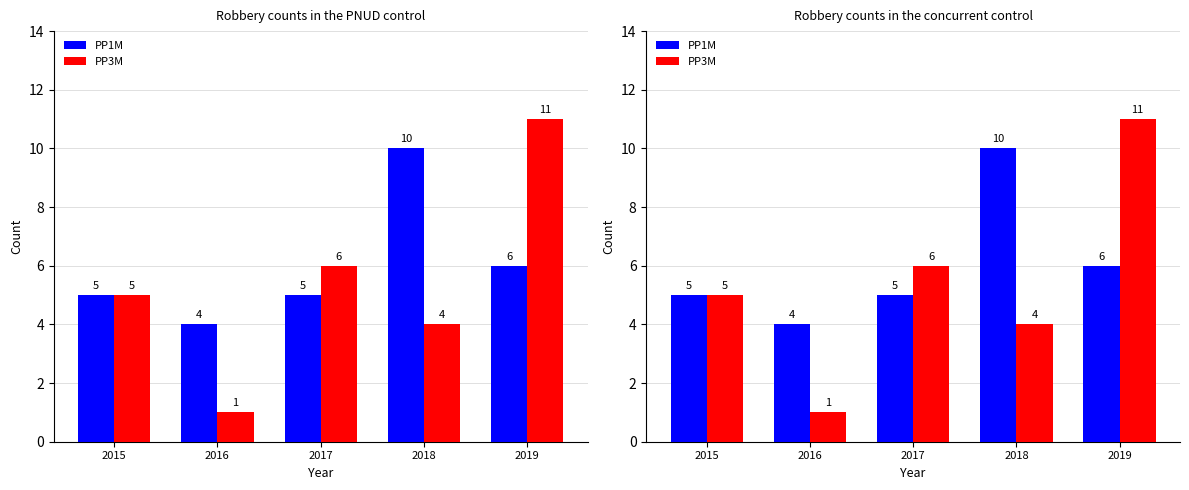

What is the sum of all PP1M values?

30